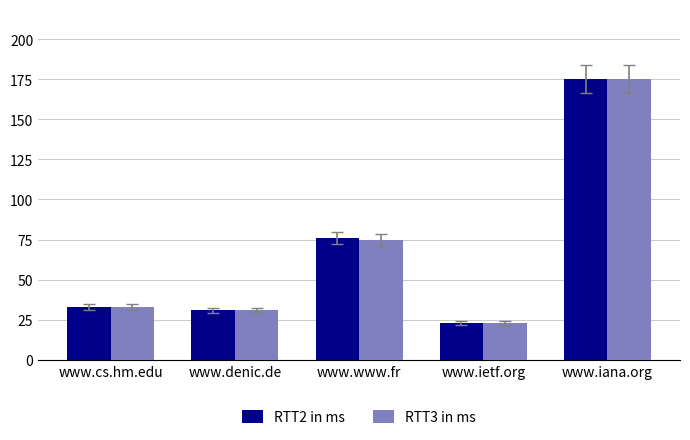

How many series are shown in this chart?

2